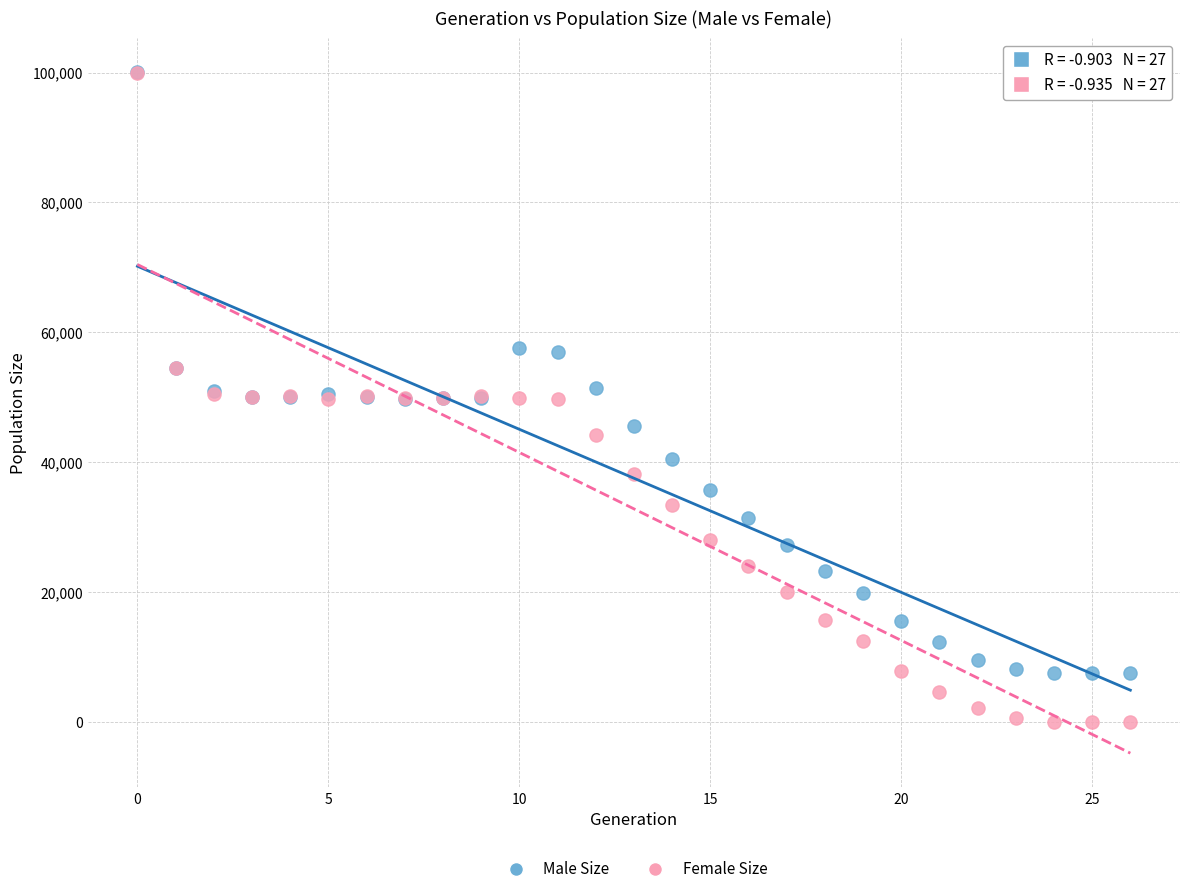

What are all the series names shown in the legend?

Male Size, Female Size